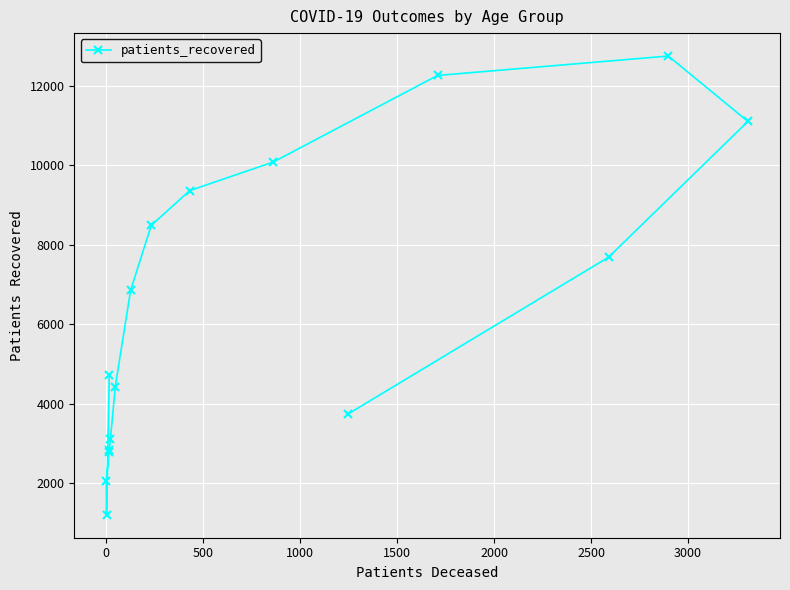

The chart shows a value of 2751 at 3500. True or false?

False